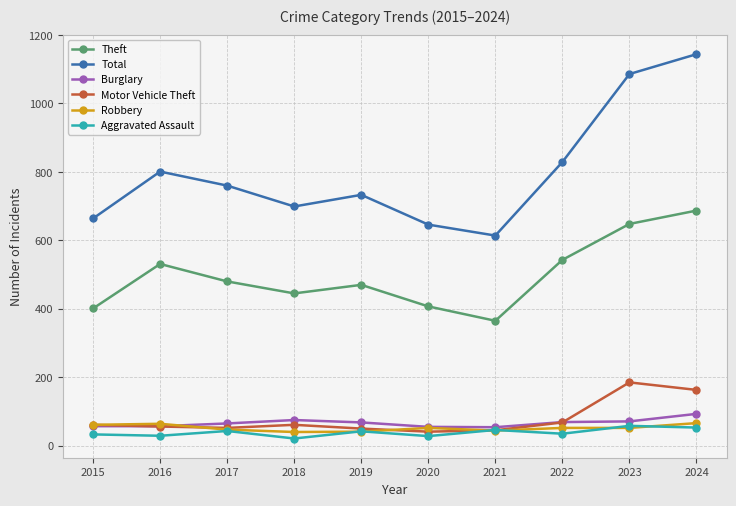

Which series has the widest spread of values?

Total